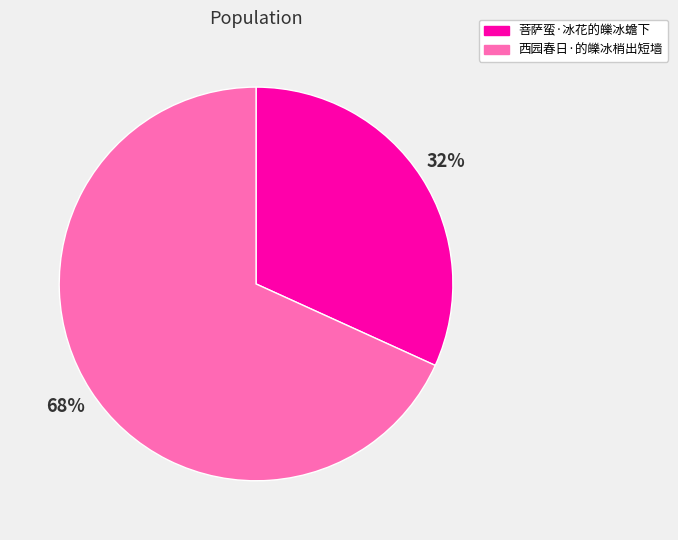

Do 菩萨蛮·冰花的皪冰蟾下 and 西园春日·的皪冰梢出短墙 together represent more than half of the pie?

Yes